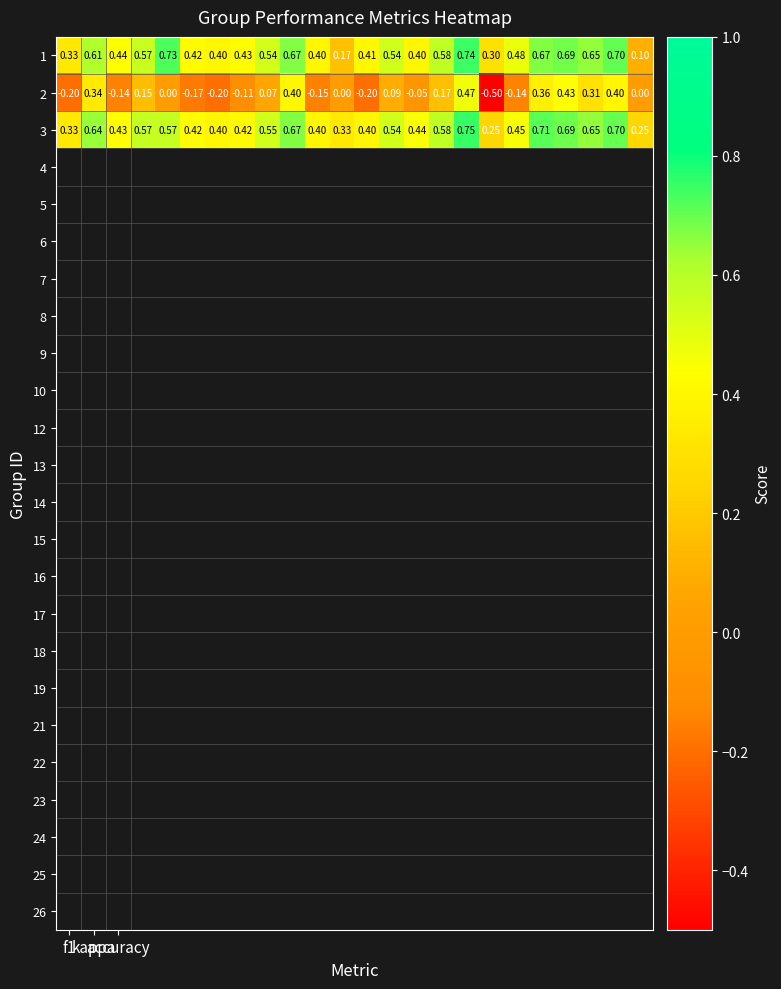

How many distinct data groups are displayed?

3